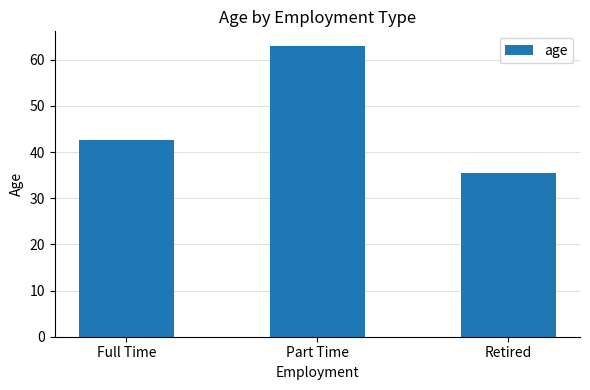

What is the change in value from Full Time to Retired?

-7.2